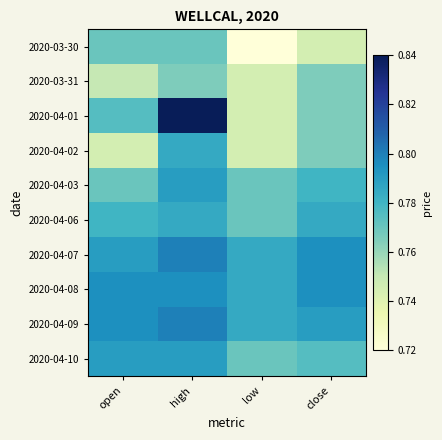

How many distinct data groups are displayed?

10